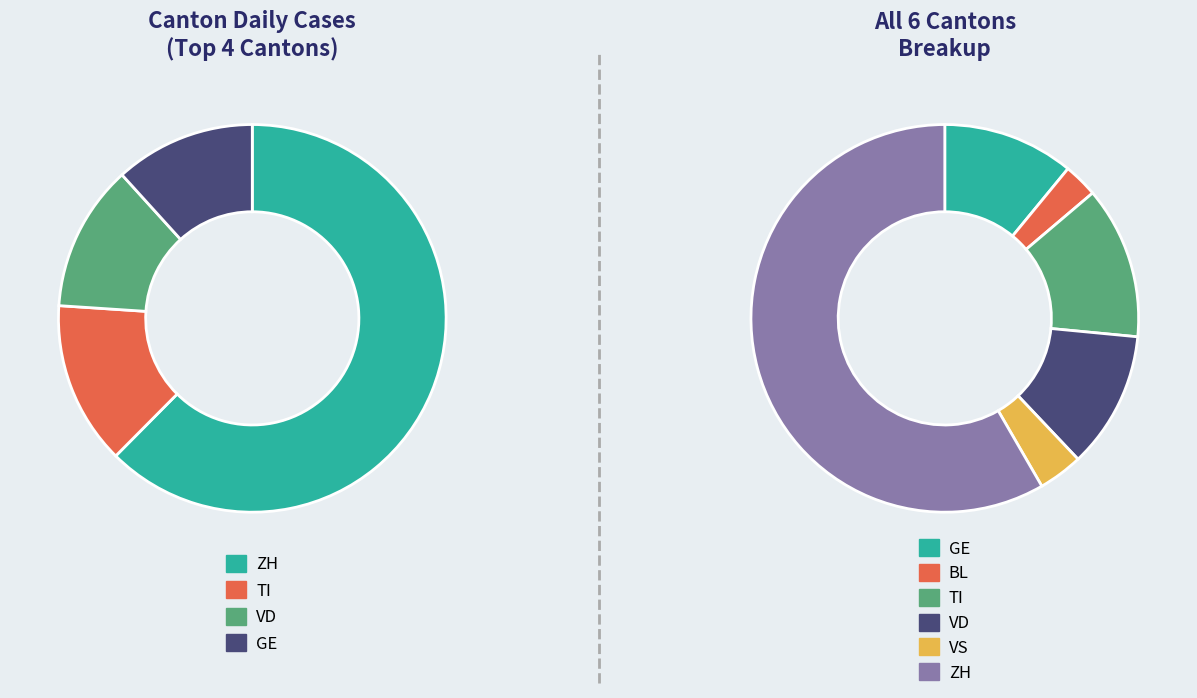

What is the difference between the highest and lowest values at 33?

272